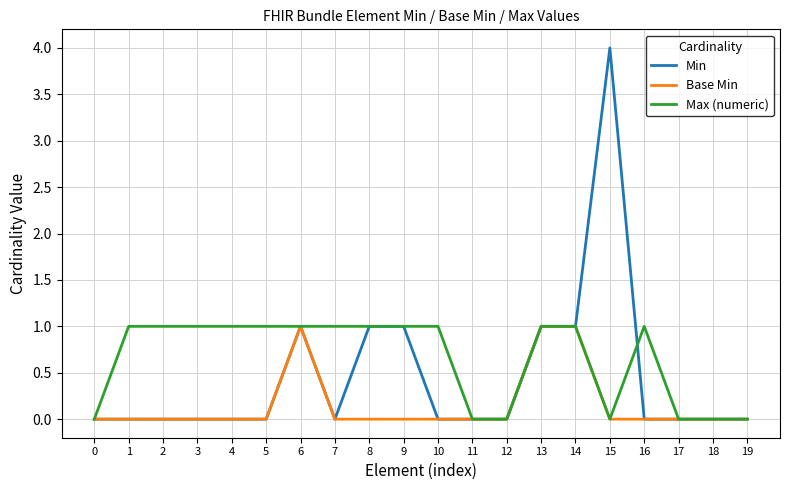

Reading left to right, list all the values displayed in this chart.

Min: 0	0	0	0	0	0	1	0	1	1	0	0	0	1	1	4	0	0	0	0
Base Min: 0	0	0	0	0	0	1	0	0	0	0	0	0	1	1	0	0	0	0	0
Max (numeric): 0	1	1	1	1	1	1	1	1	1	1	0	0	1	1	0	1	0	0	0